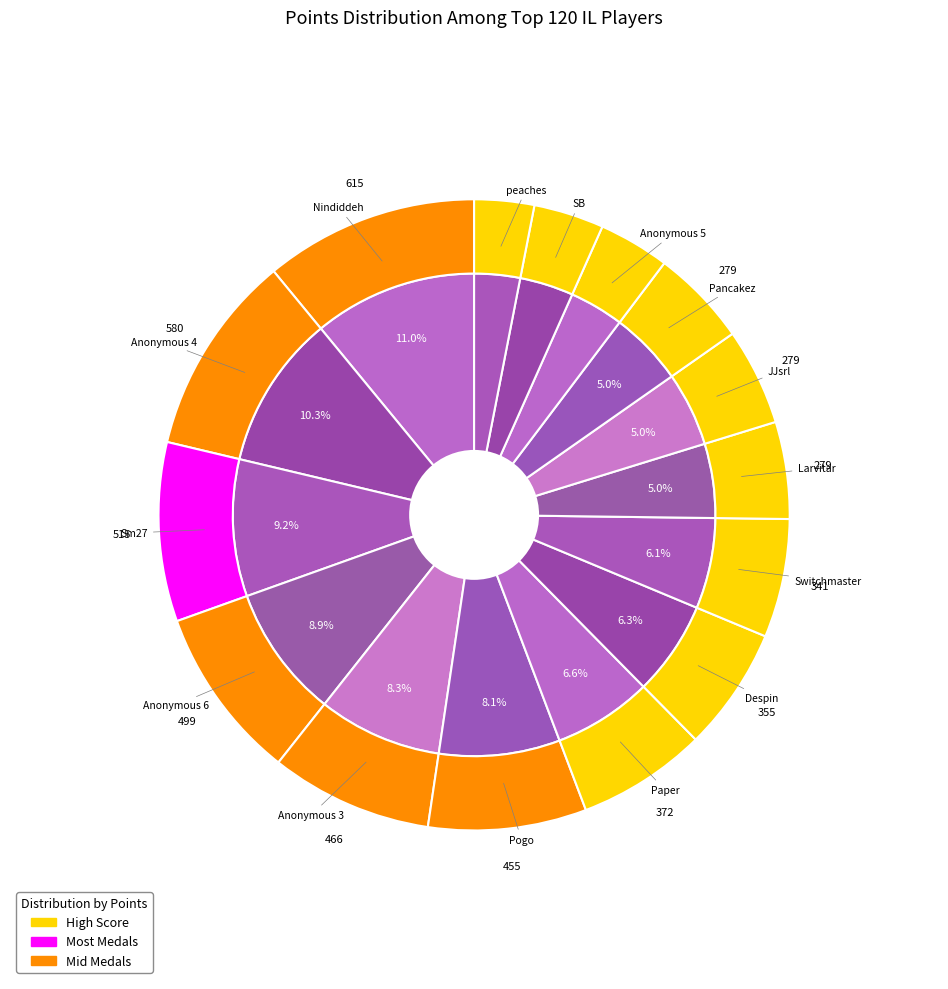

What is the total percentage of 10 and 7?

11.3%